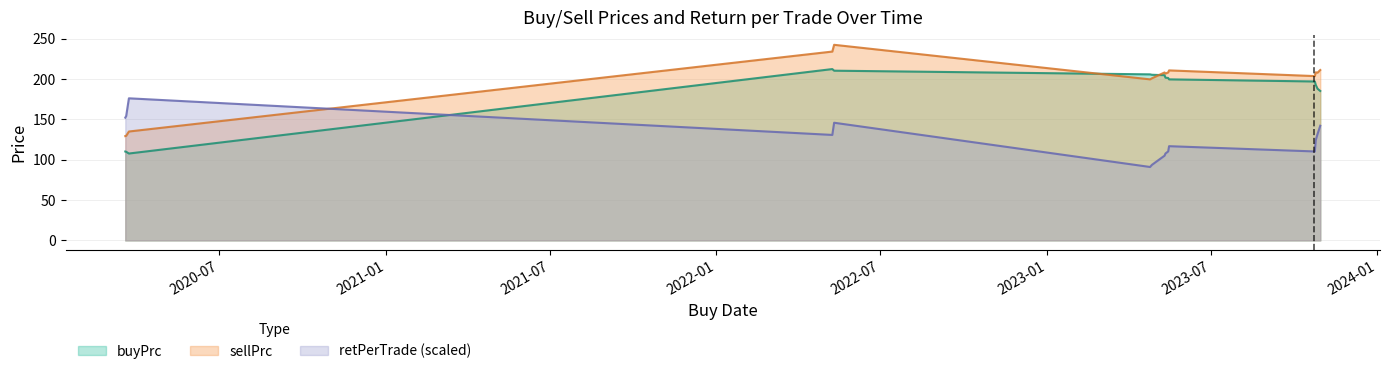

What is the spread (max minus min) of values at 2020-03-20?

44.3